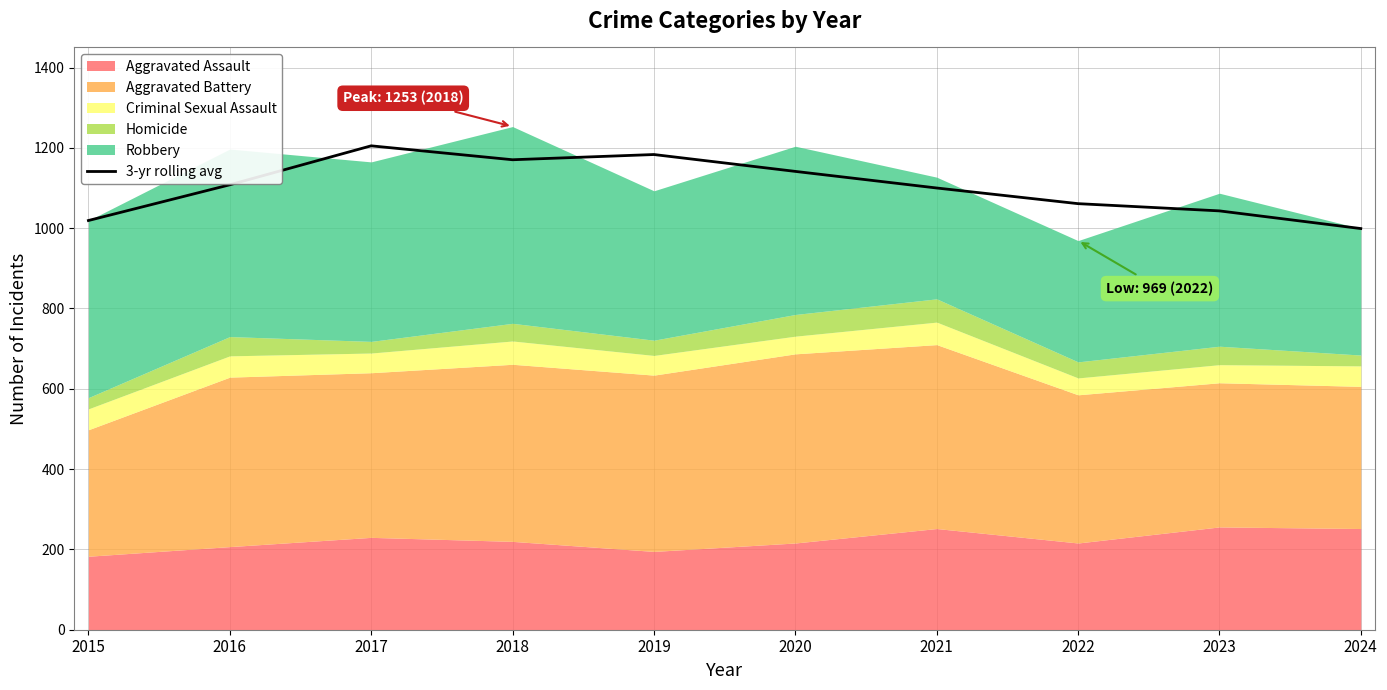

At which category does the chart reach its minimum across all series?

2024